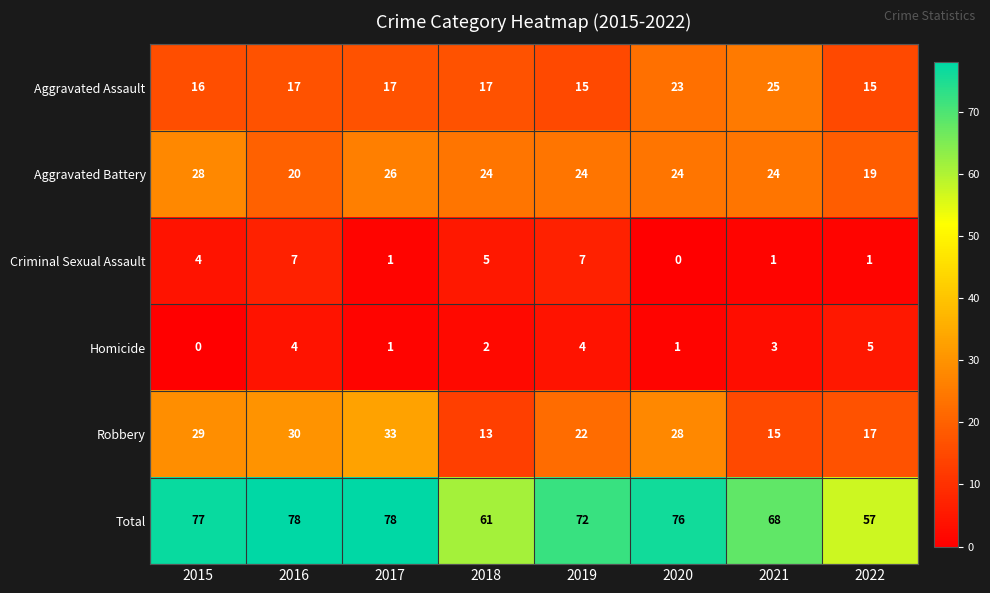

The Aggravated Assault series shows 26 at 2018. True or false?

False